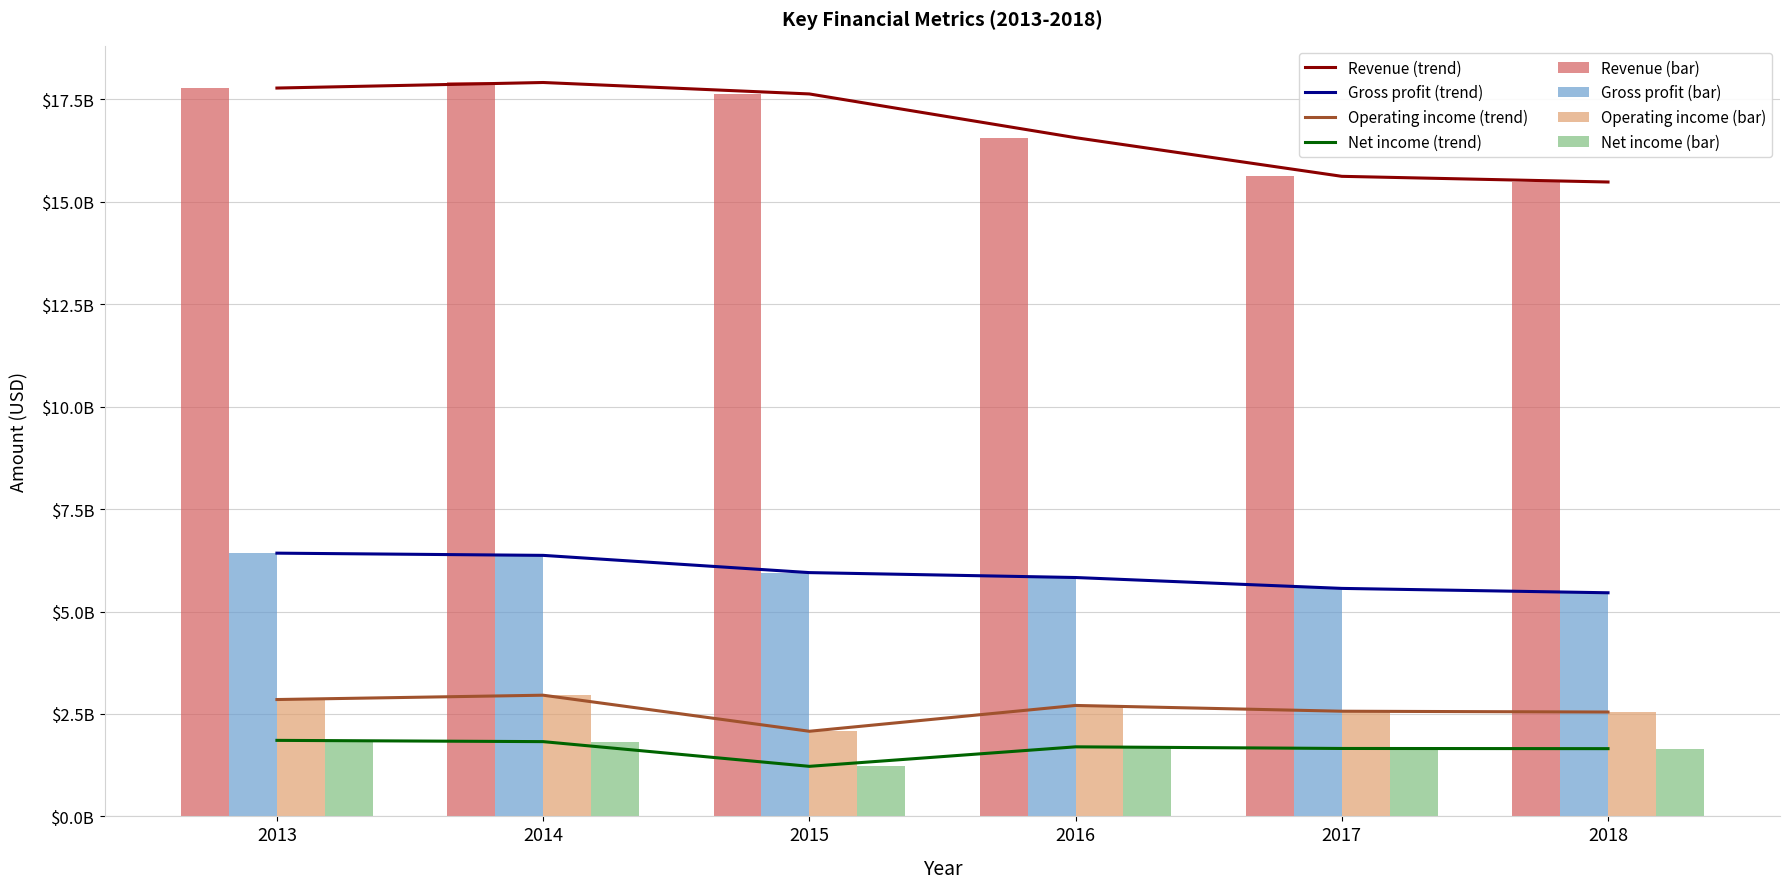

What is the difference between the highest and lowest values at 2014?

16085200000